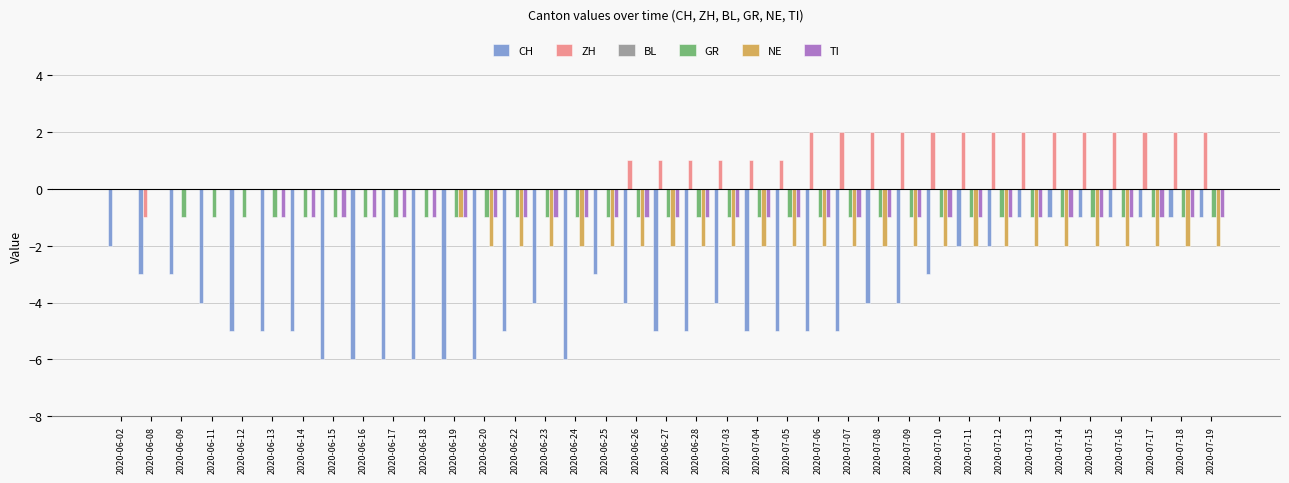

True or false: GR has a value of -1 at 2020-07-08.

True